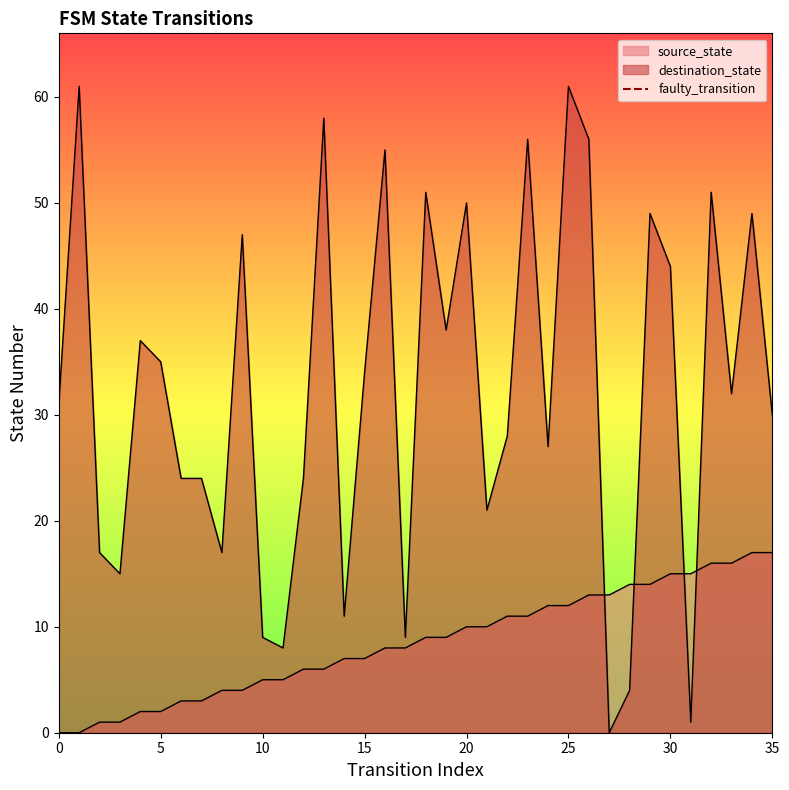

The chart shows a value of 0 at 0. True or false?

False